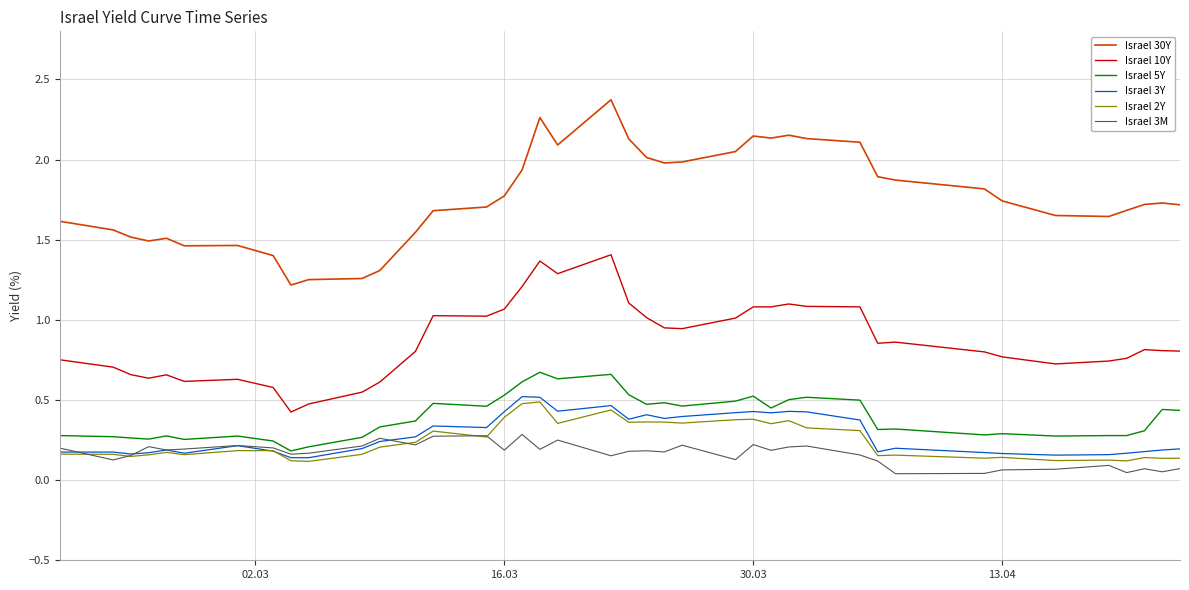

At how many categories does at least one series exceed 0?

40